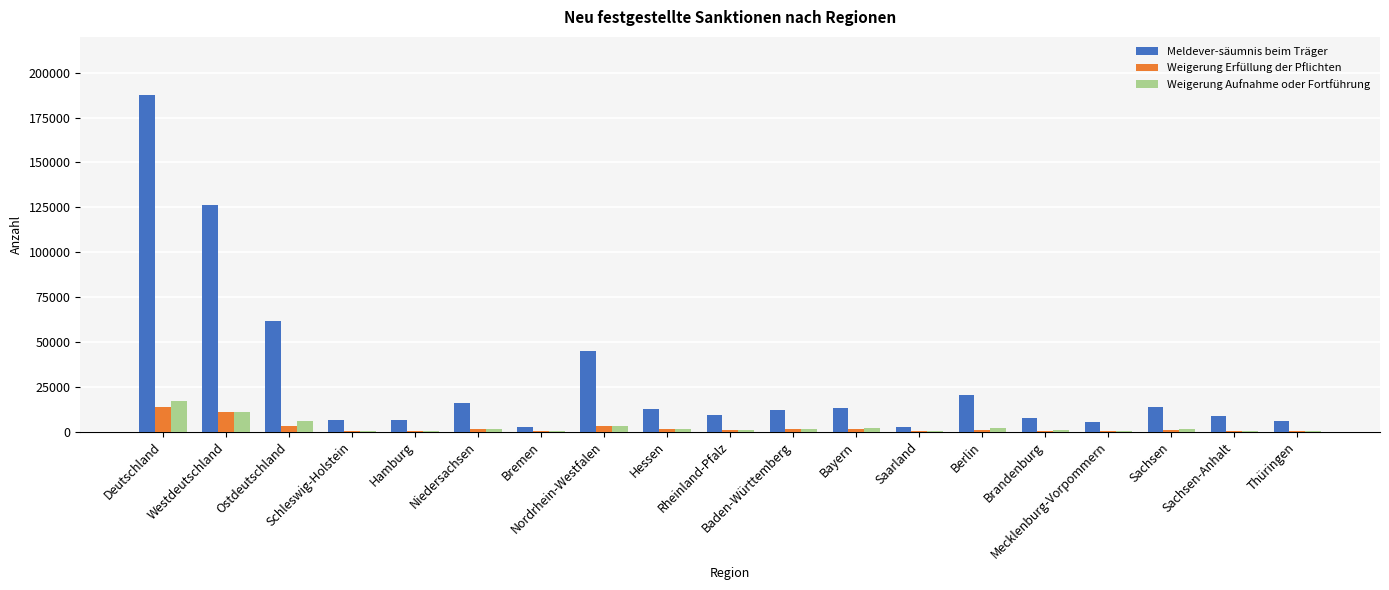

The Meldever-säumnis beim Träger series shows 20294.0 at Berlin. True or false?

True